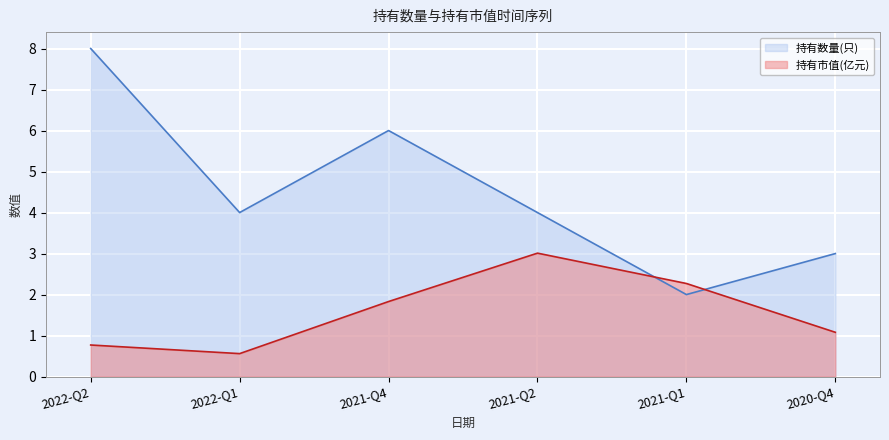

Which series has the largest total across all categories?

持有数量(只)